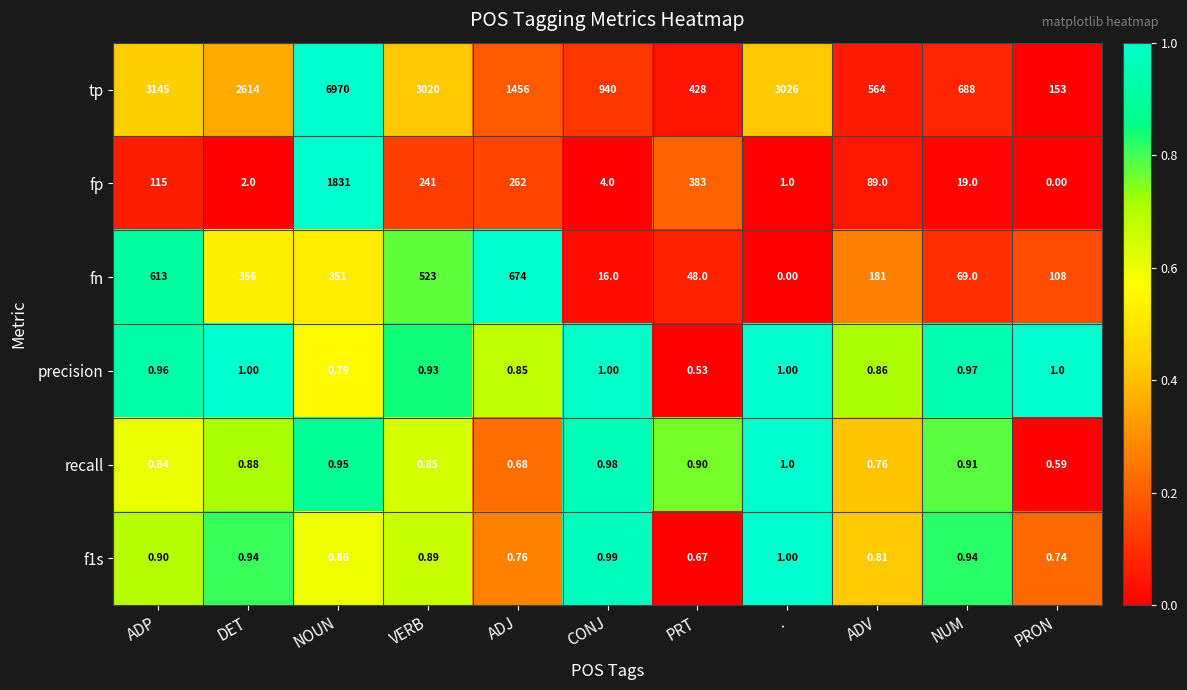

Rank the categories by recall value from highest to lowest.

., CONJ, NOUN, NUM, PRT, DET, VERB, ADP, ADV, ADJ, PRON